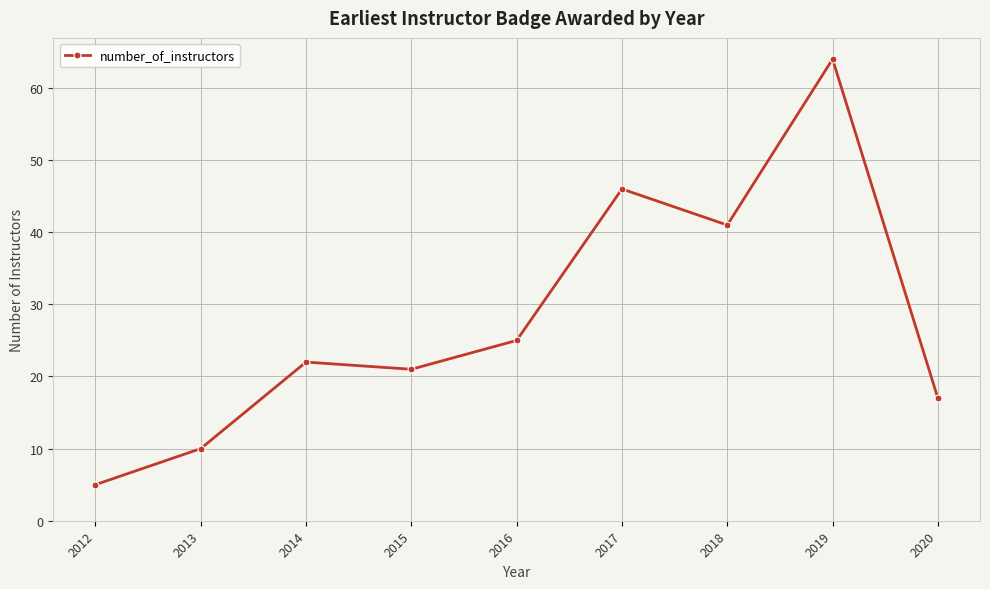

True or false: there are more than 2 points higher than both neighbors.

True